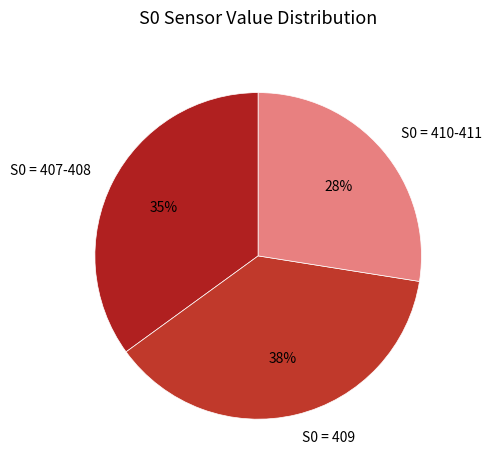

True or false: S0 = 407-408 accounts for 35% of the total.

True